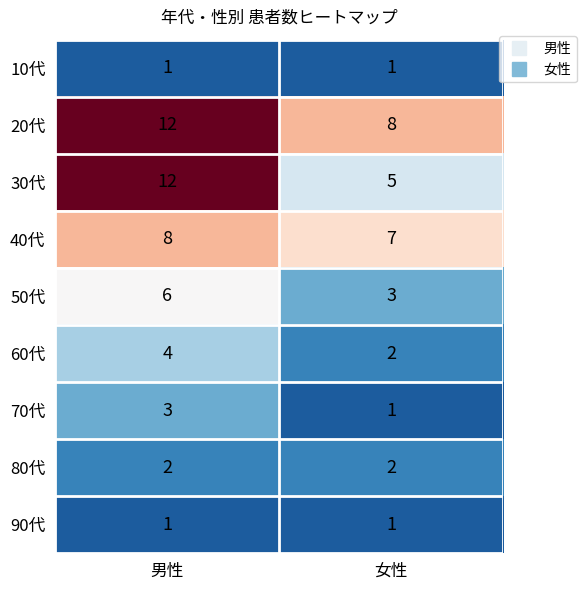

Between 男性 and 女性, which series saw the biggest shift?

30代